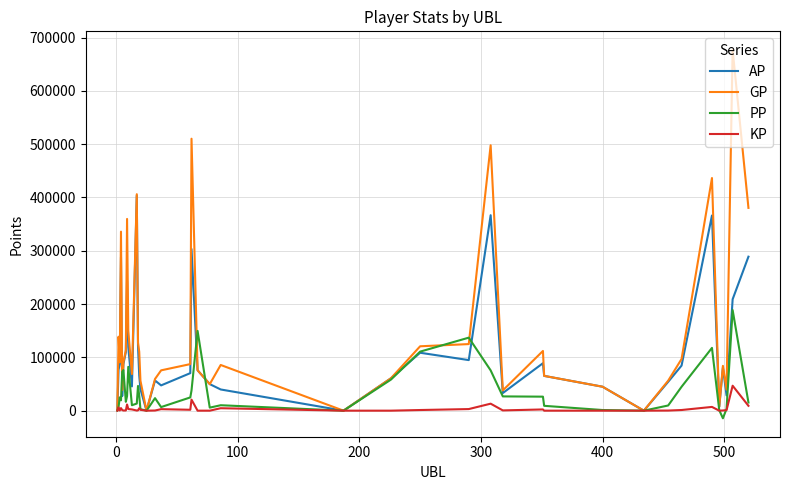

Rank the series by their average value, from highest to lowest.

GP, AP, PP, KP